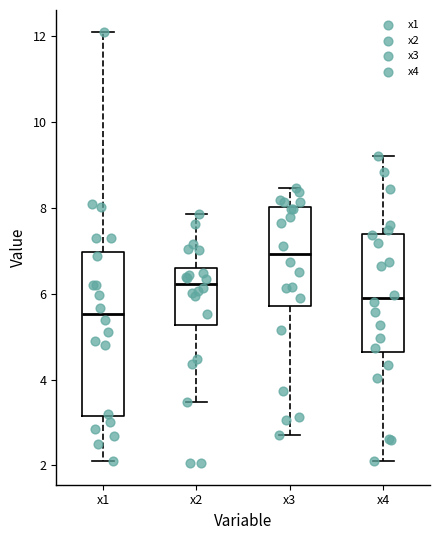

Reading left to right, transcribe this box plot: for each box, give where its median line is, the range the box spans, and where its two whiskers end, as read against the y-axis. The values are not printed on the chart, so give them approximately, as read against the axis.

x1: median 5.6, box 3.2 to 7.0, whiskers 2.2 to 12.2
x2: median 6.2, box 5.2 to 6.6, whiskers 3.4 to 7.8
x3: median 7.0, box 5.8 to 8.0, whiskers 2.8 to 8.4
x4: median 5.8, box 4.6 to 7.4, whiskers 2.2 to 9.2